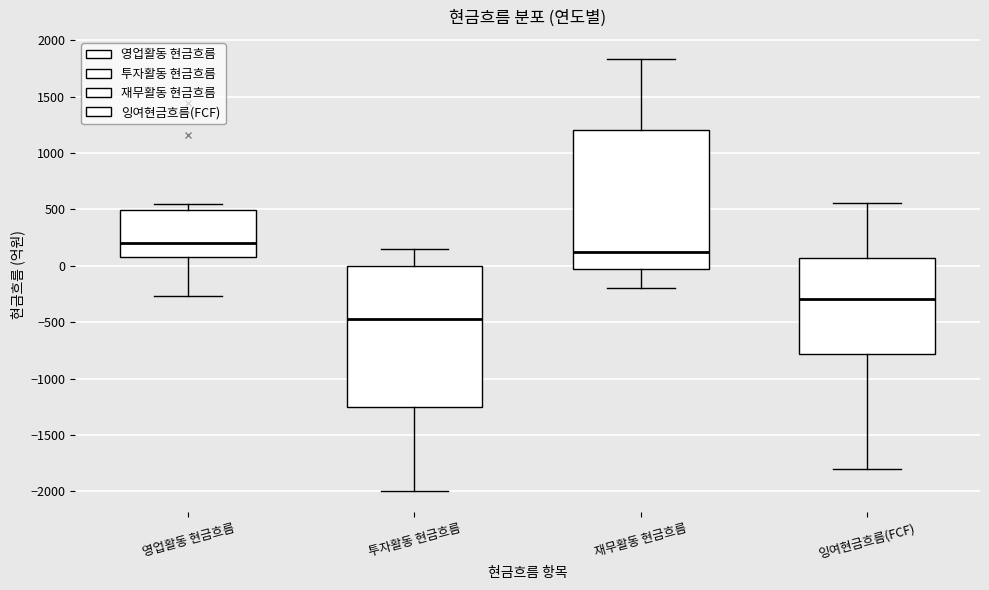

Reading left to right, read every box against the y-axis: the position of its median line, the range the box covers, and the ends of its whiskers. The values are not printed on the chart, so give them approximately, as read against the axis.

영업활동 현금흐름: median 200, box 50 to 500, whiskers -250 to 550
투자활동 현금흐름: median -450, box -1250 to 0, whiskers -2000 to 150
재무활동 현금흐름: median 100, box -50 to 1200, whiskers -200 to 1850
잉여현금흐름(FCF): median -300, box -800 to 50, whiskers -1800 to 550